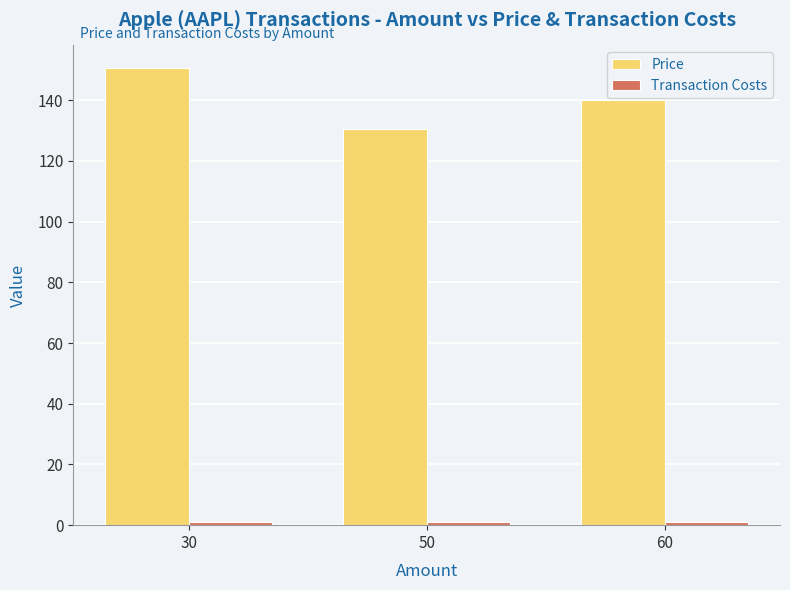

Which series changed the most between 30 and 50?

Price